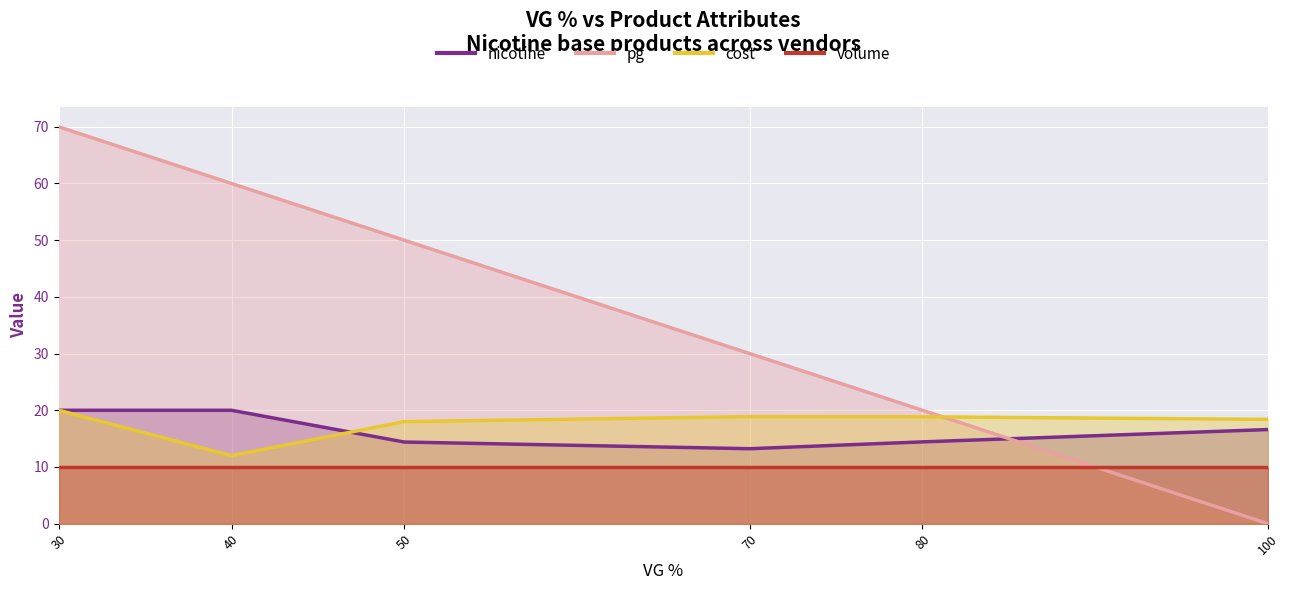

True or false: volume has more than 1 interior local peaks.

False